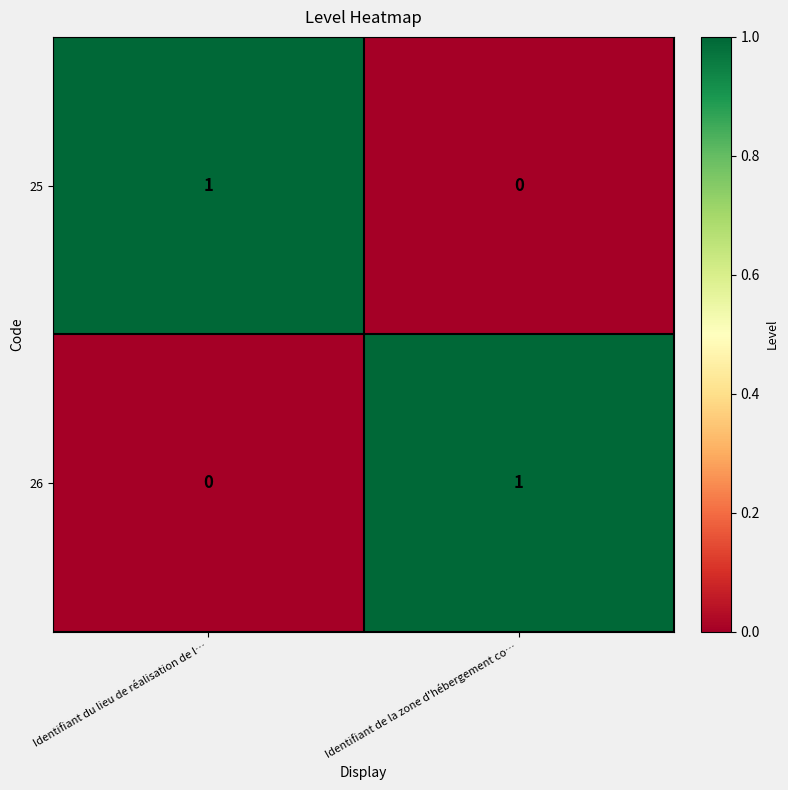

Reading left to right, what are all the values shown in this chart?

25: 1	0
26: 0	1